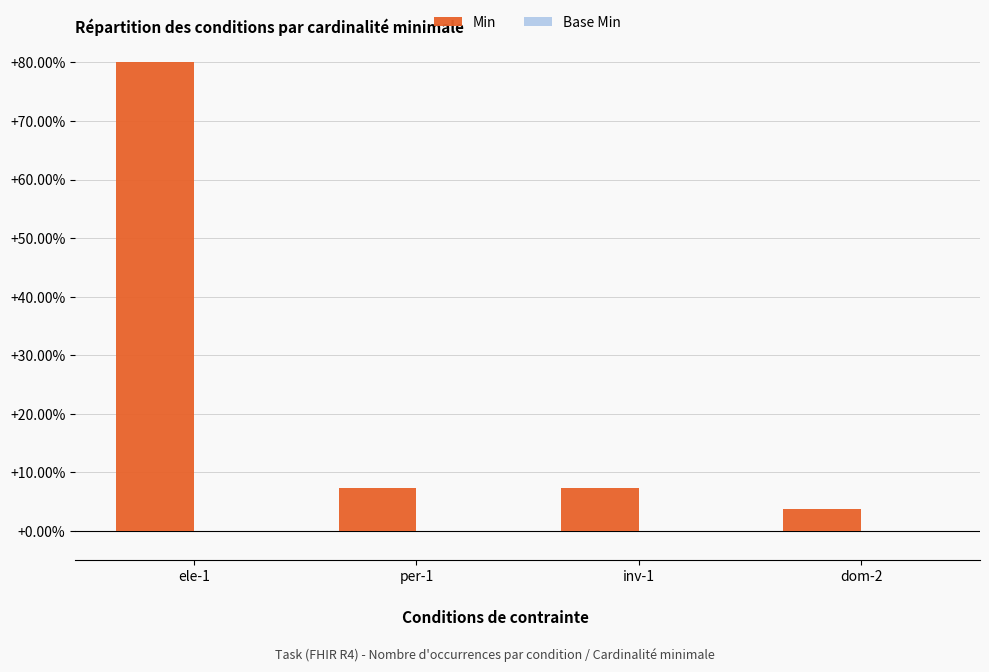

Where is Base Min nearest to the value 0?

ele-1